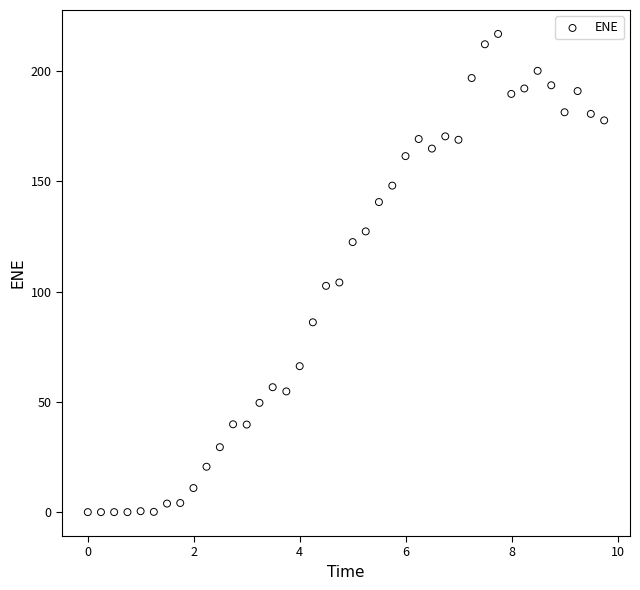

What is the range of X values (max minus min)?

9.7